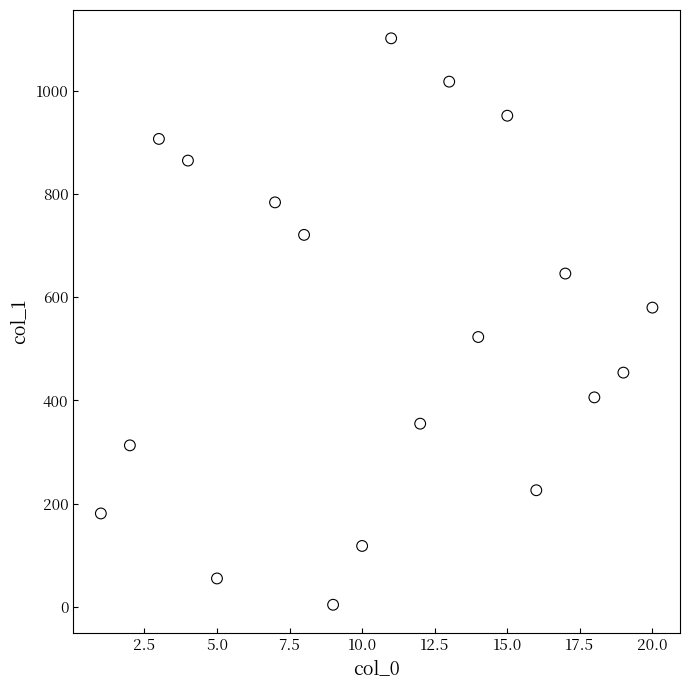

What is the range of X values (max minus min)?

19